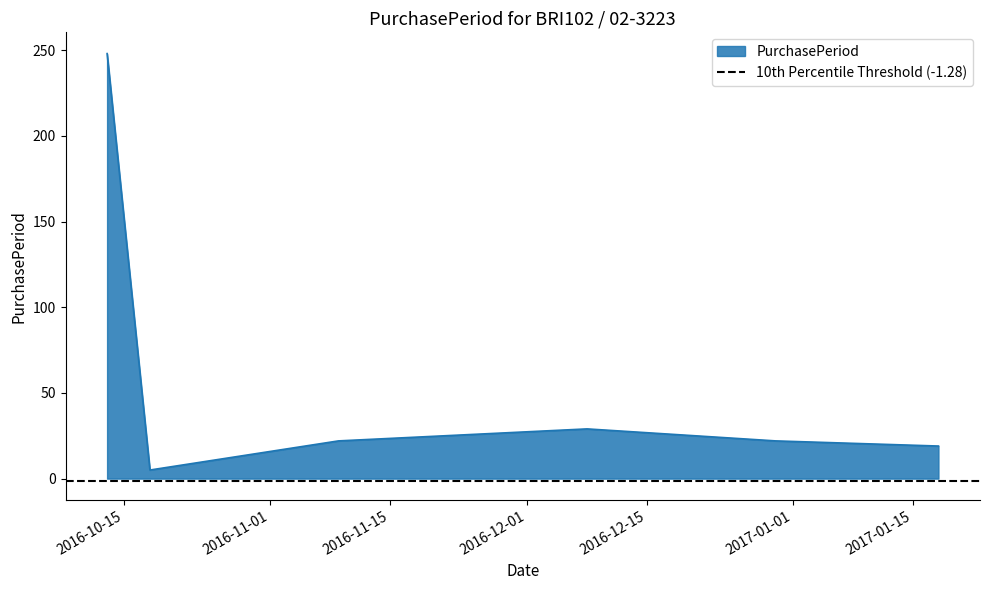

Does the chart display data point markers on the line(s)?

No